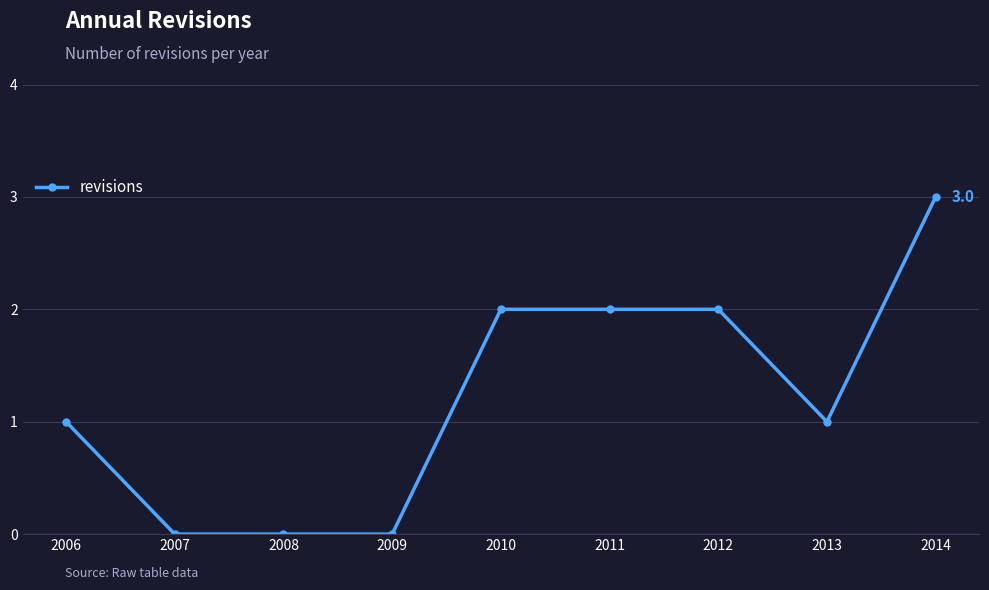

What is the ratio of the value at 2010 to the value at 2011?

1.0